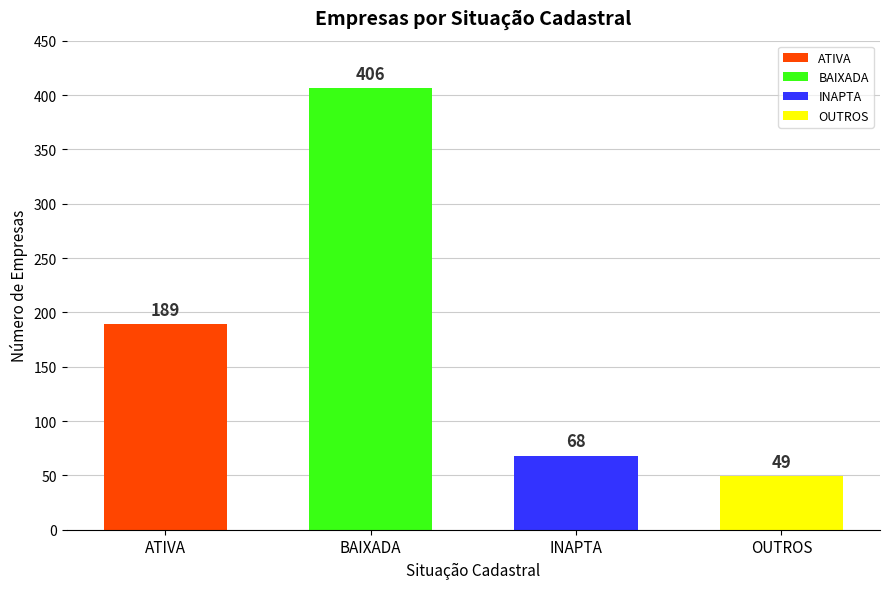

What is the sum of the values at ATIVA and BAIXADA?

595